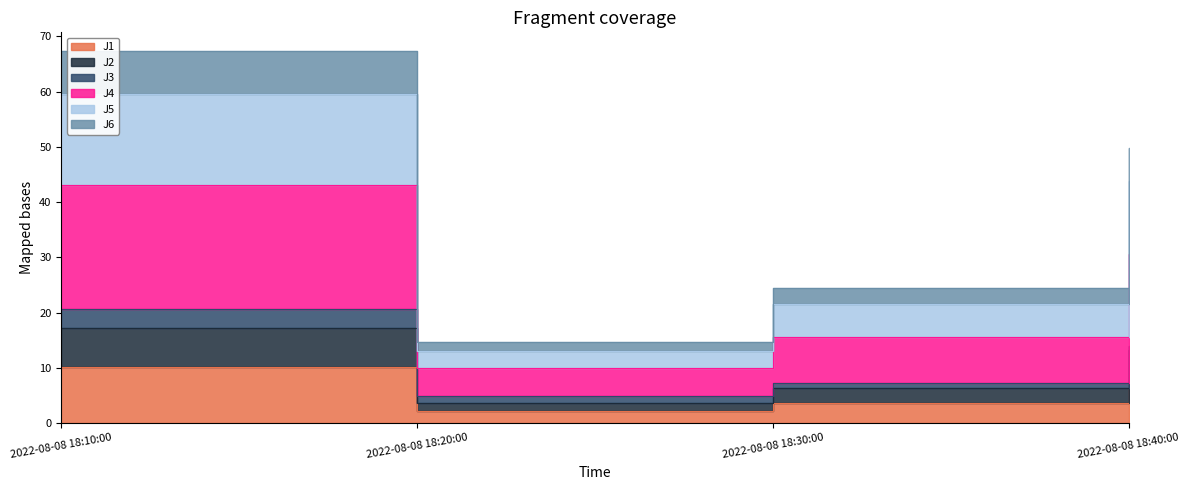

How many values in the J2 series are below 13?

2